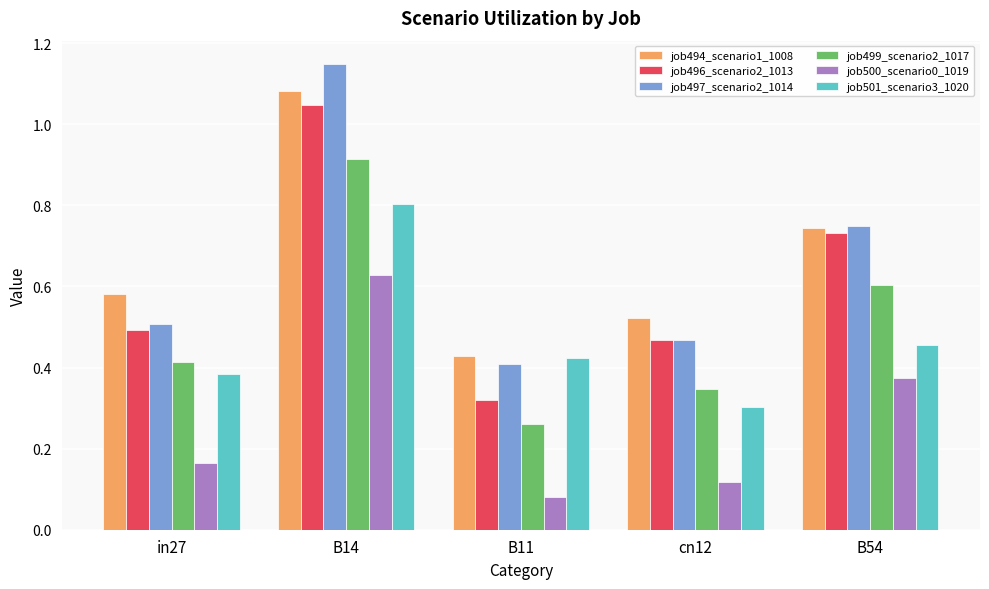

What is the sum of all job501_scenario3_1020 values?

2.4